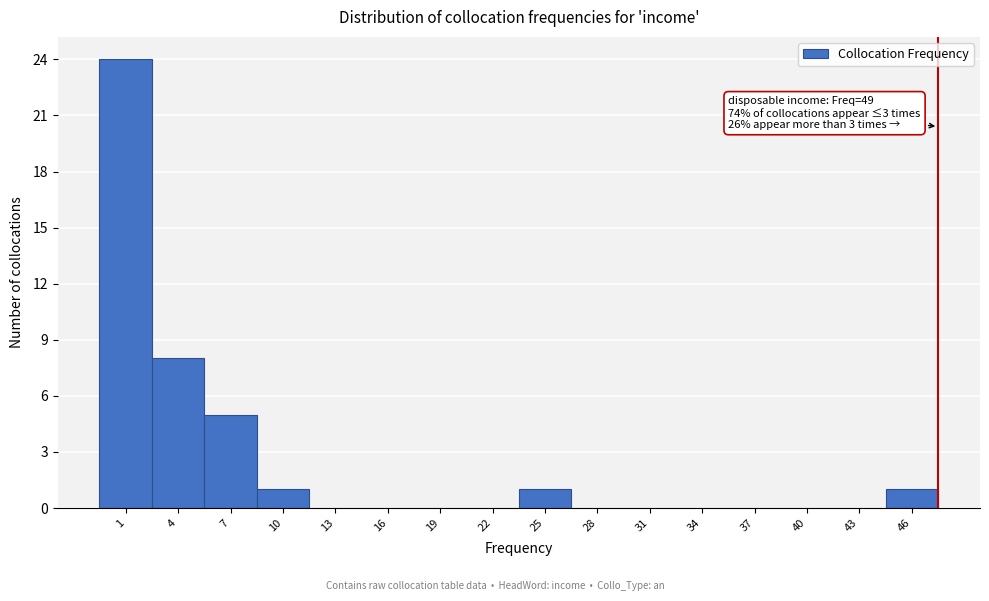

Reading left to right, what are all the values shown in this chart?

1=24	4=8	7=5	10=1	13=0	16=0	19=0	22=0	25=1	28=0	31=0	34=0	37=0	40=0	43=0	46=1